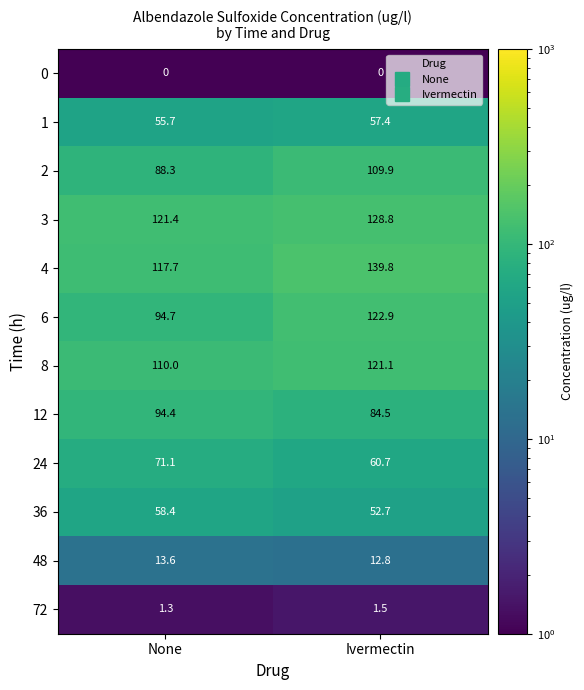

True or false: 3 has a value of 193.2 at None.

False